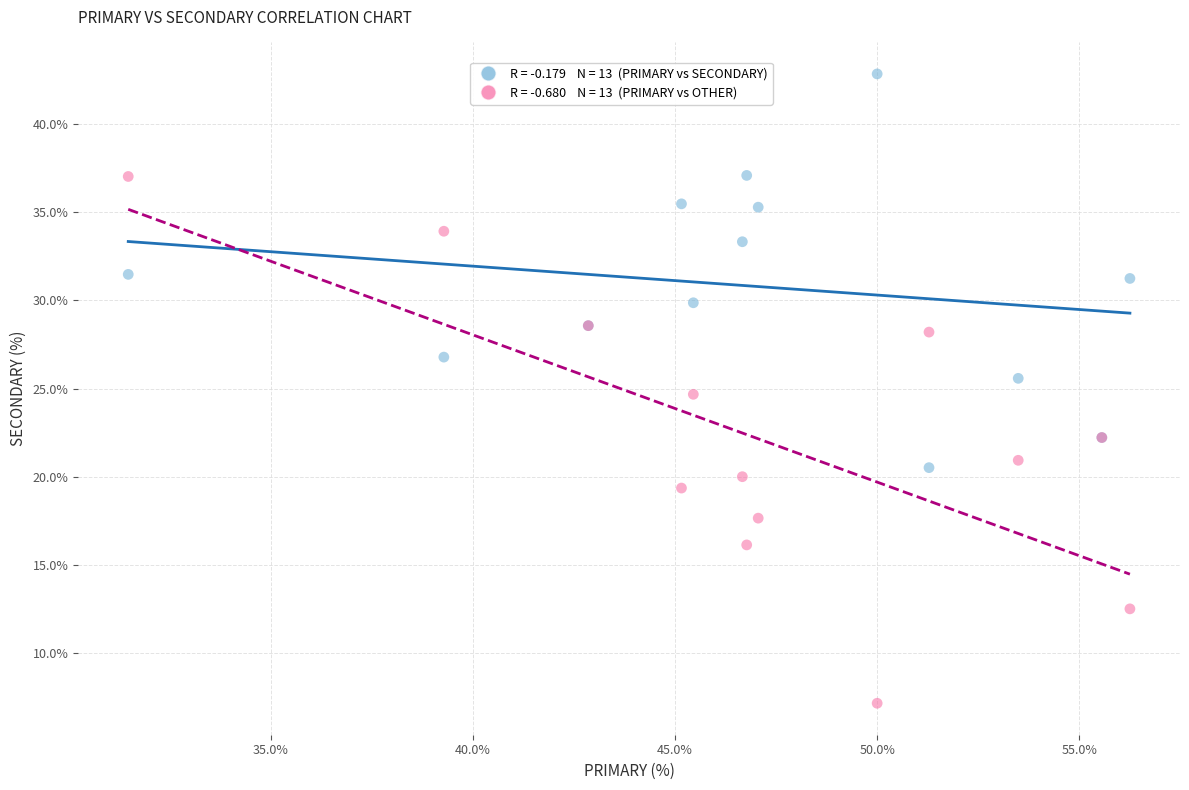

Across all series, what Y value is closest to 24?

24.7